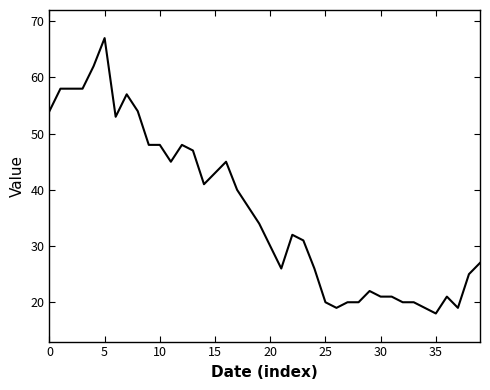

What is the smallest value displayed?

18